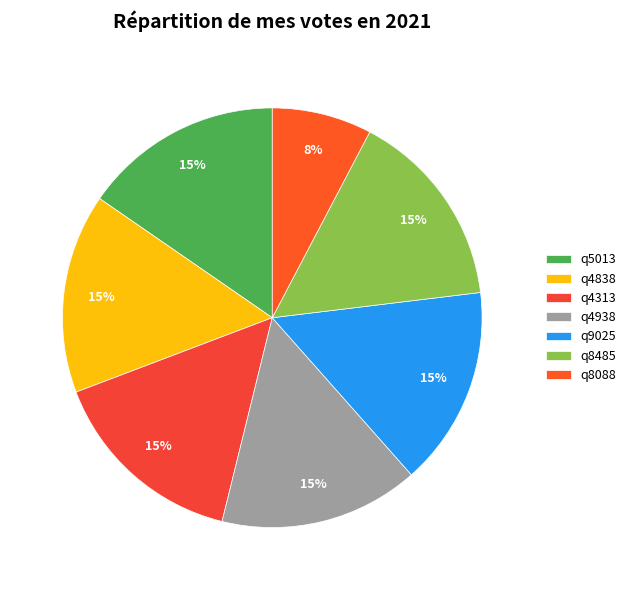

How many slices are in this pie chart?

7